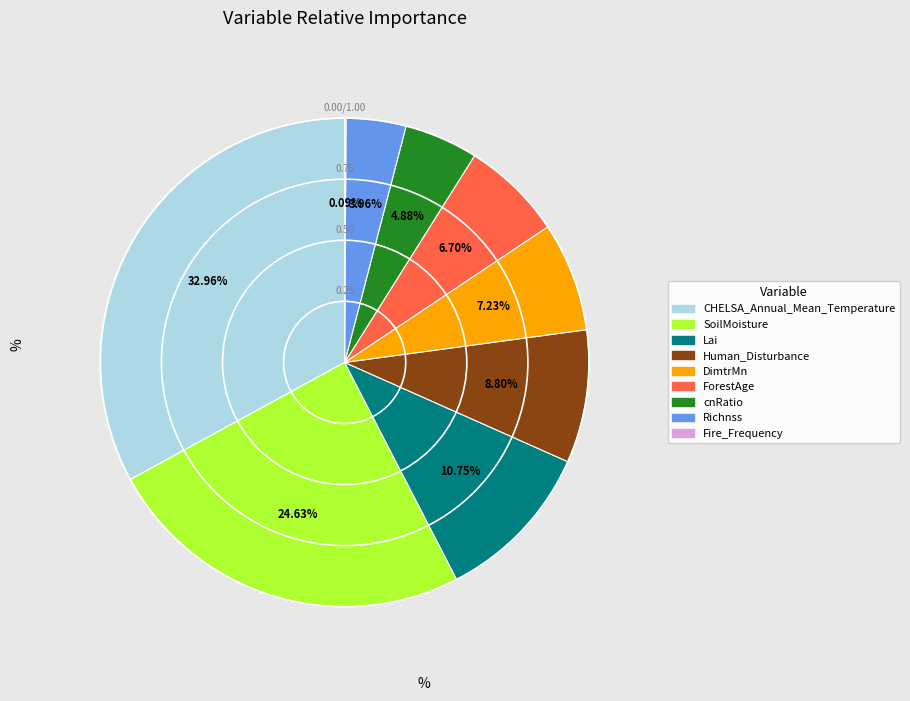

Which category has the biggest portion of the pie?

CHELSA_Annual_Mean_Temperature